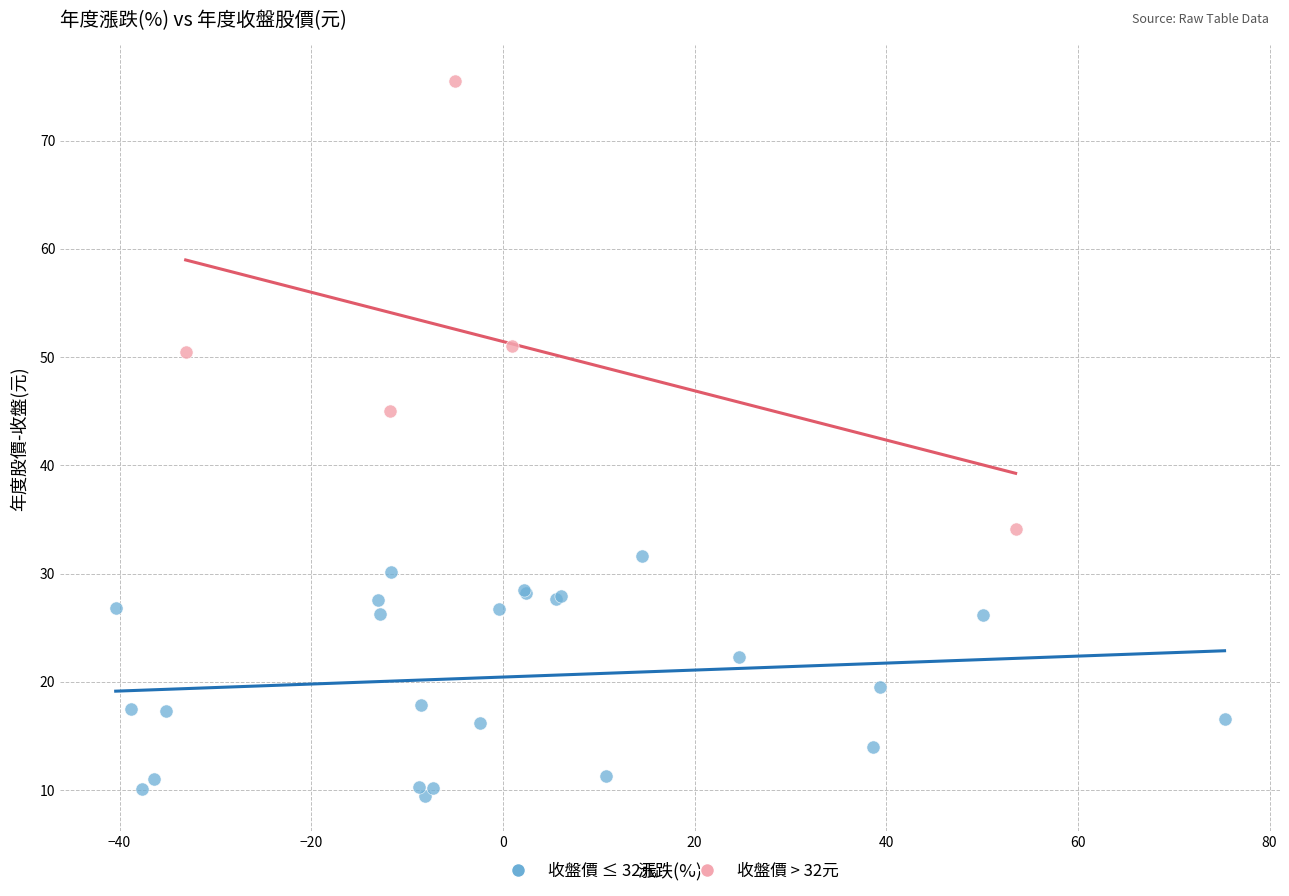

Which series reaches the maximum Y coordinate?

收盤價 > 32元